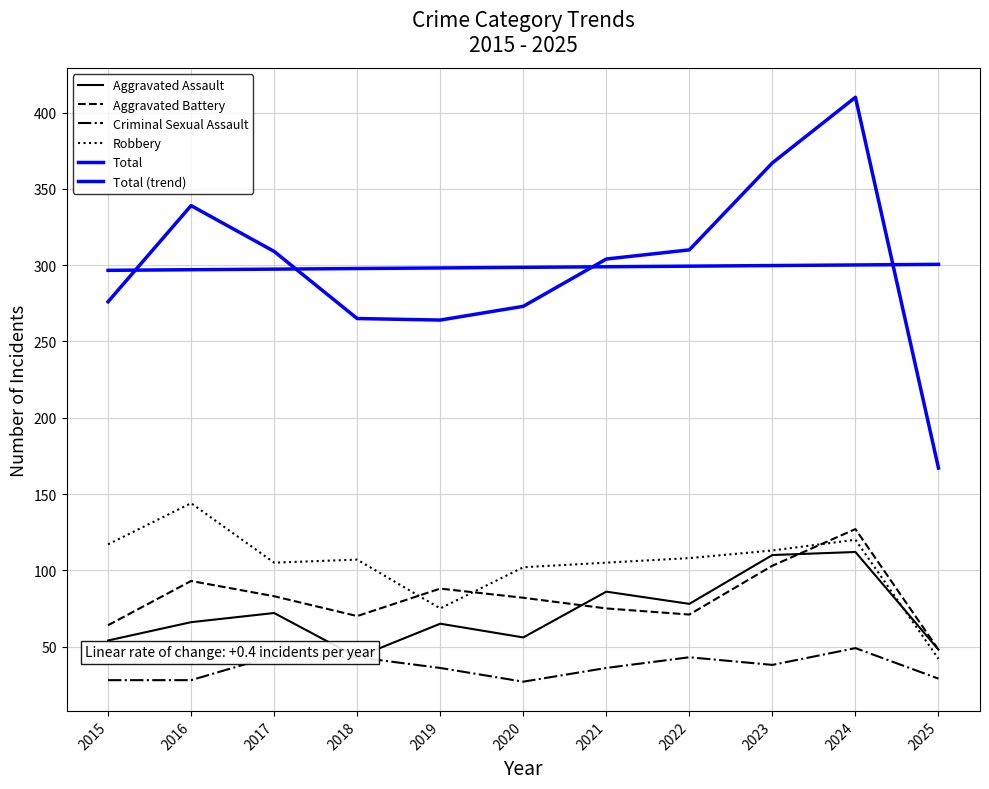

Which series ends up on top after the final intersection of Aggravated Battery and Robbery?

Aggravated Battery